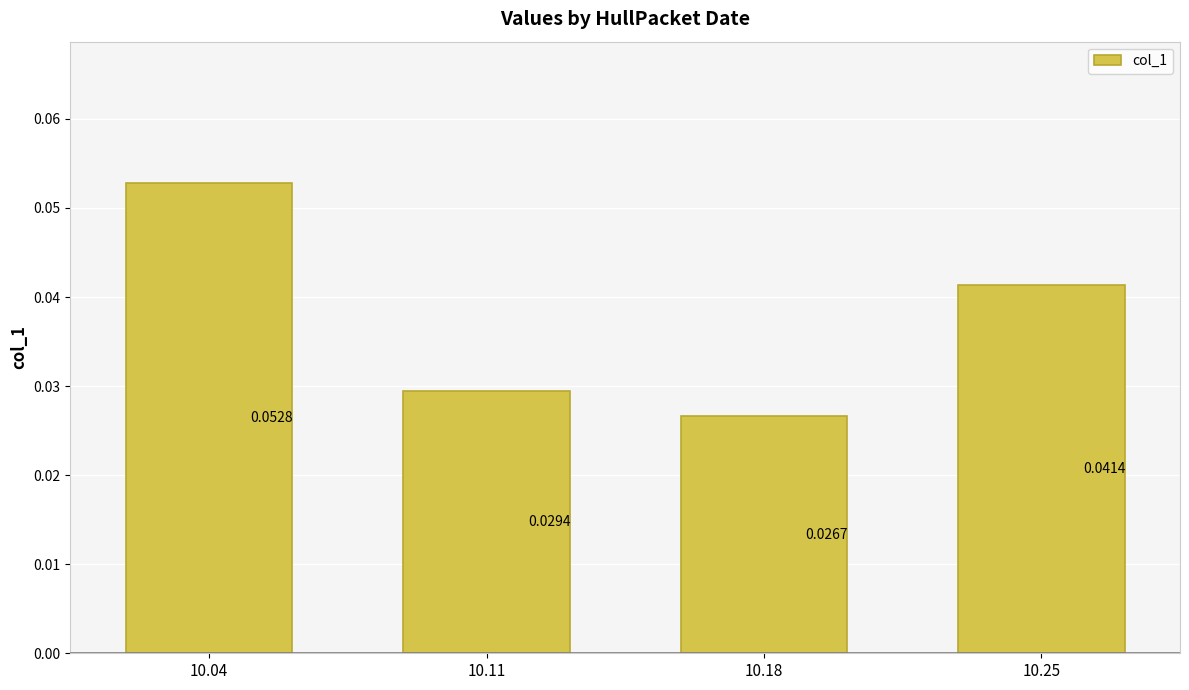

List the labels in order of value, largest first.

10.04, 10.25, 10.11, 10.18